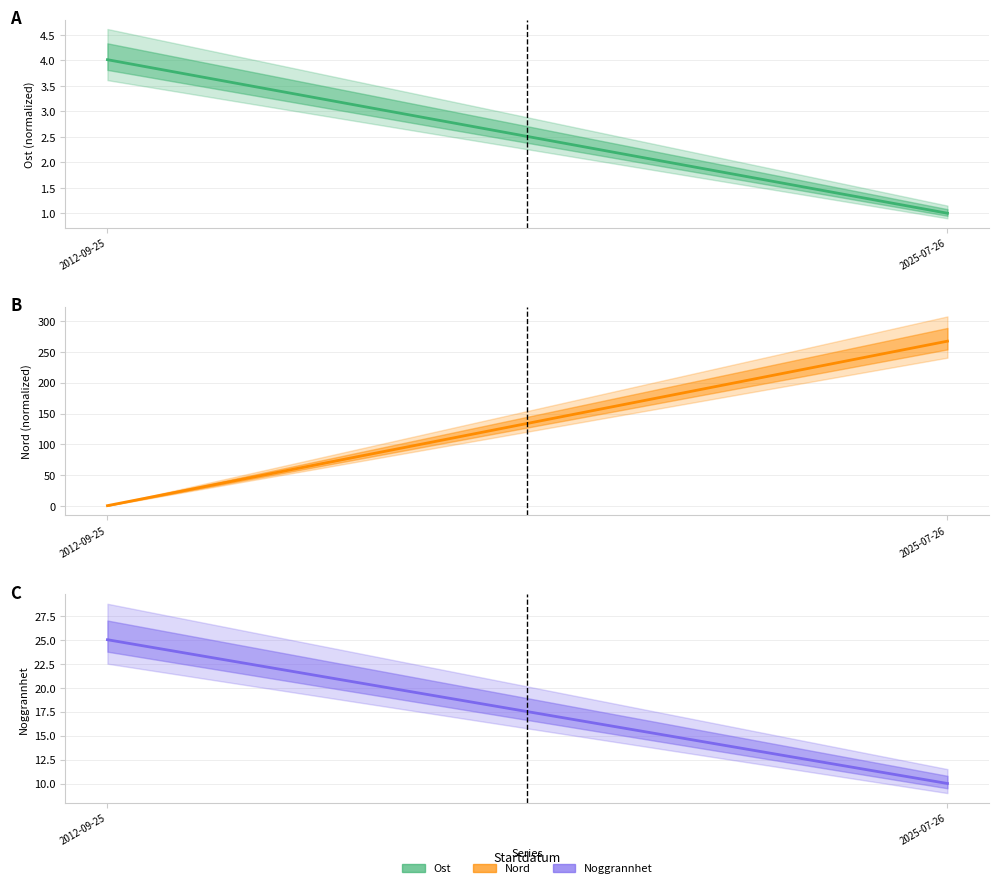

Rank the series at 2012-09-25 from highest to lowest value.

Noggrannhet, Ost, Nord